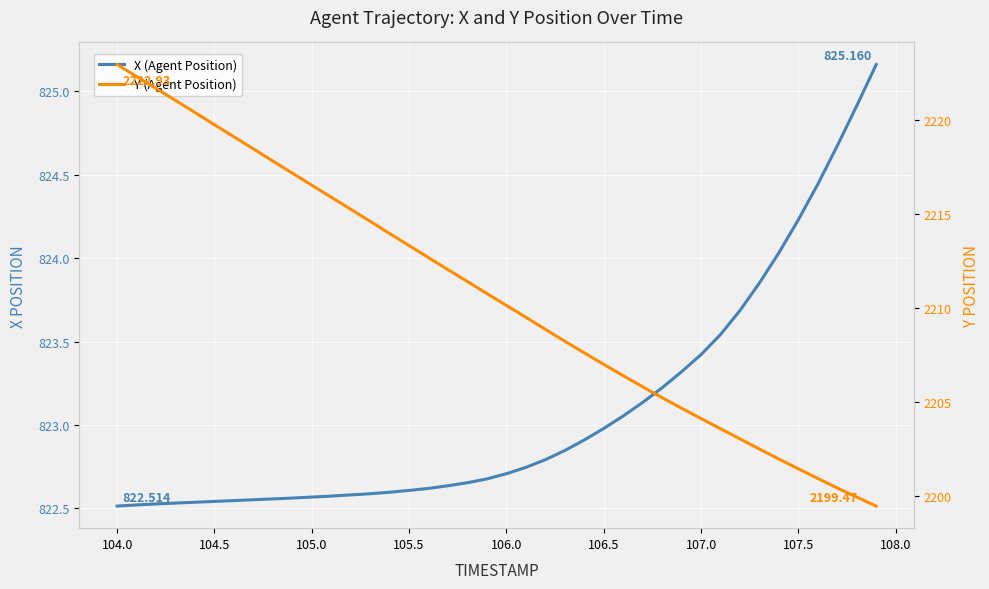

Is the value of Y (Agent Position) at 28 greater than the value of X (Agent Position) at 105.5?

Yes